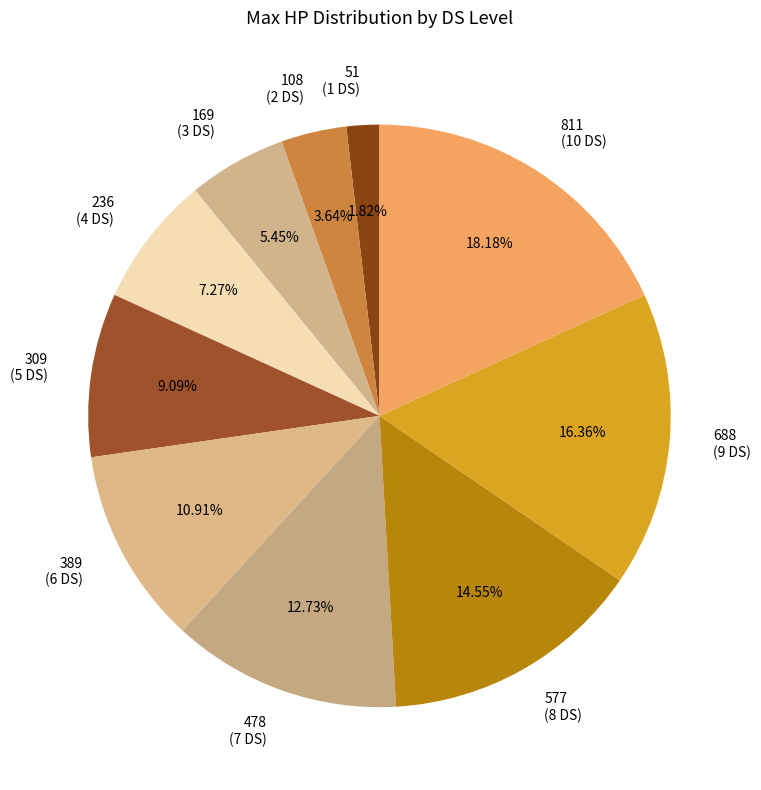

Count the number of slices in the pie.

10